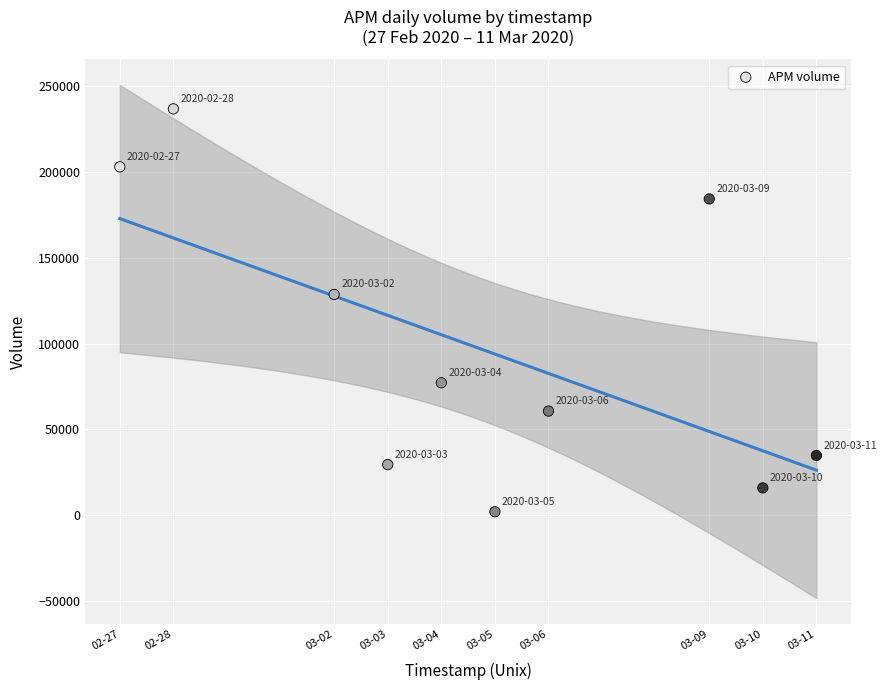

What Y value in the scatter plot is closest to 119450?

128700